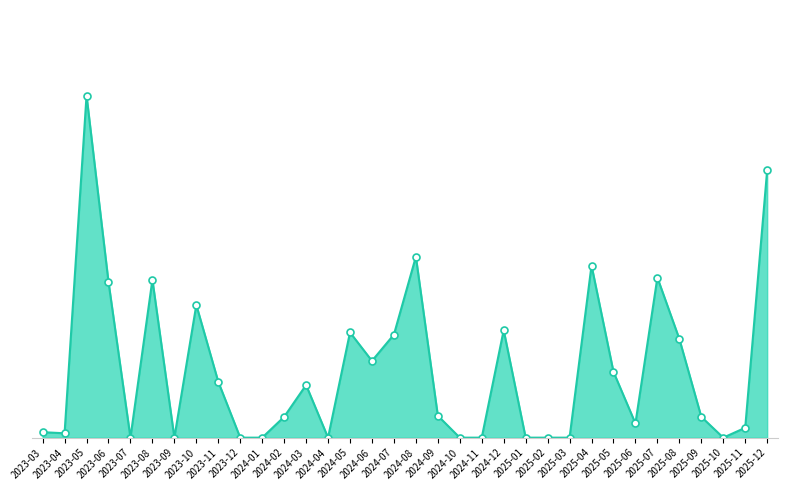

List the labels in order of value, smallest first.

2023-07, 2023-09, 2023-12, 2024-01, 2024-04, 2024-10, 2024-11, 2025-01, 2025-02, 2025-03, 2025-10, 2023-04, 2023-03, 2025-11, 2025-06, 2024-02, 2025-09, 2024-09, 2024-03, 2023-11, 2025-05, 2024-06, 2025-08, 2024-07, 2024-05, 2024-12, 2023-10, 2023-06, 2023-08, 2025-07, 2025-04, 2024-08, 2025-12, 2023-05